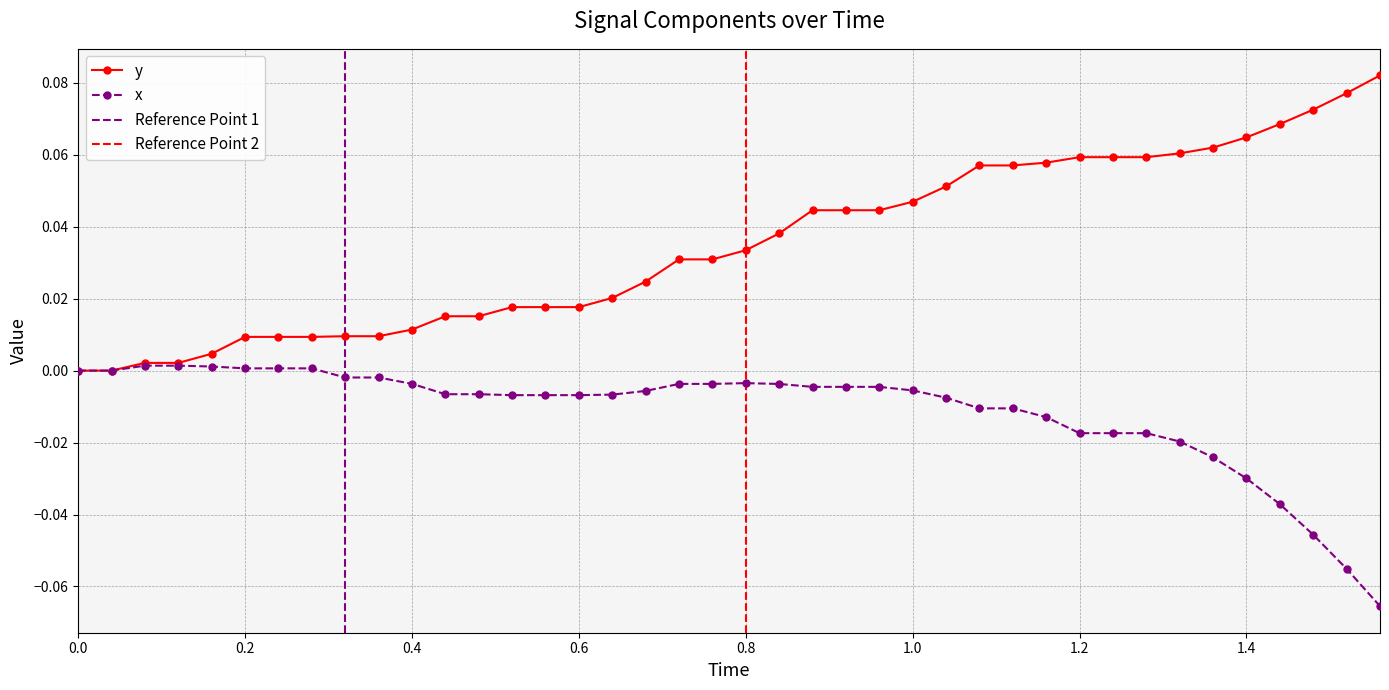

In x, how many points are higher than both neighbors (excluding endpoints)?

1